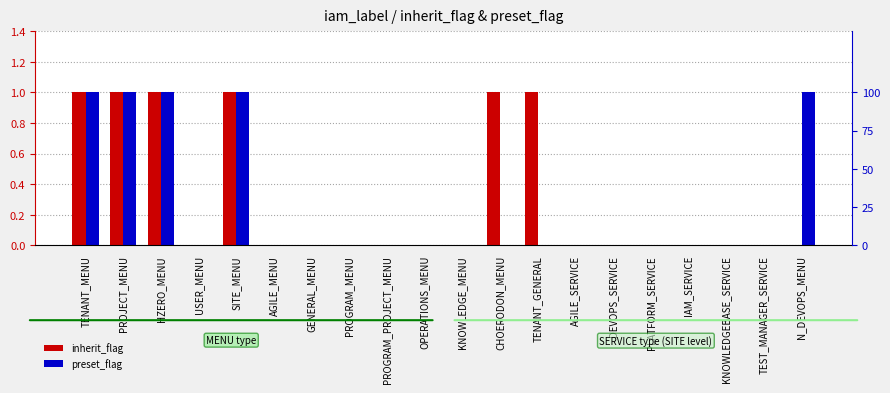

Reading left to right, what are all the values shown in this chart?

inherit_flag: TENANT_MENU=1	PROJECT_MENU=1	HZERO_MENU=1	USER_MENU=0	SITE_MENU=1	AGILE_MENU=0	GENERAL_MENU=0	PROGRAM_MENU=0	PROGRAM_PROJECT_MENU=0	OPERATIONS_MENU=0	KNOWLEDGE_MENU=0	CHOERODON_MENU=1	TENANT_GENERAL=1	AGILE_SERVICE=0	DEVOPS_SERVICE=0	PLATFORM_SERVICE=0	IAM_SERVICE=0	KNOWLEDGEBASE_SERVICE=0	TEST_MANAGER_SERVICE=0	N_DEVOPS_MENU=0
preset_flag: TENANT_MENU=1	PROJECT_MENU=1	HZERO_MENU=1	USER_MENU=0	SITE_MENU=1	AGILE_MENU=0	GENERAL_MENU=0	PROGRAM_MENU=0	PROGRAM_PROJECT_MENU=0	OPERATIONS_MENU=0	KNOWLEDGE_MENU=0	CHOERODON_MENU=0	TENANT_GENERAL=0	AGILE_SERVICE=0	DEVOPS_SERVICE=0	PLATFORM_SERVICE=0	IAM_SERVICE=0	KNOWLEDGEBASE_SERVICE=0	TEST_MANAGER_SERVICE=0	N_DEVOPS_MENU=1